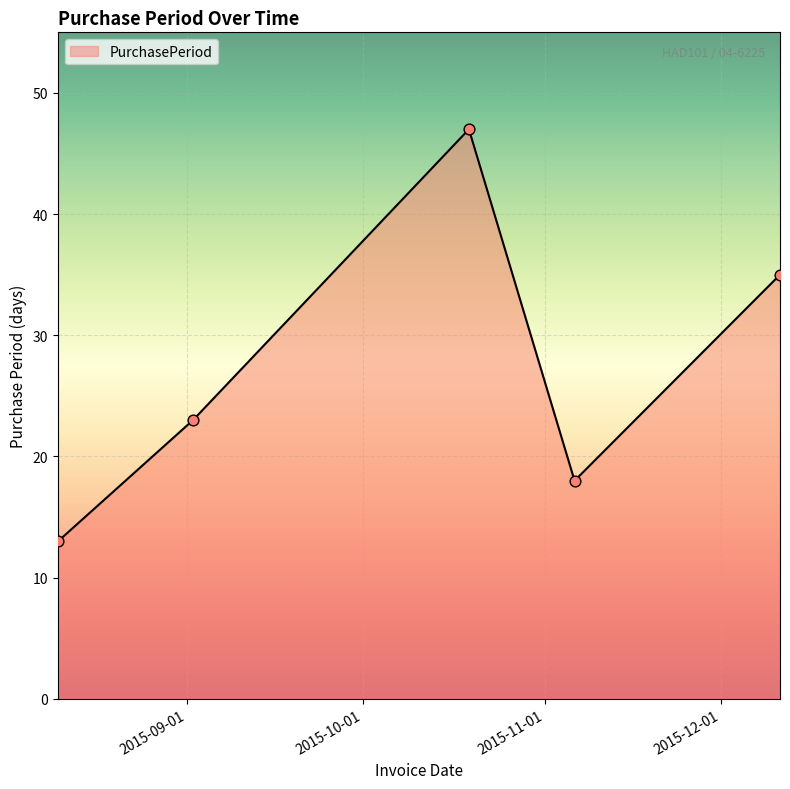

What is the greatest value displayed?

47